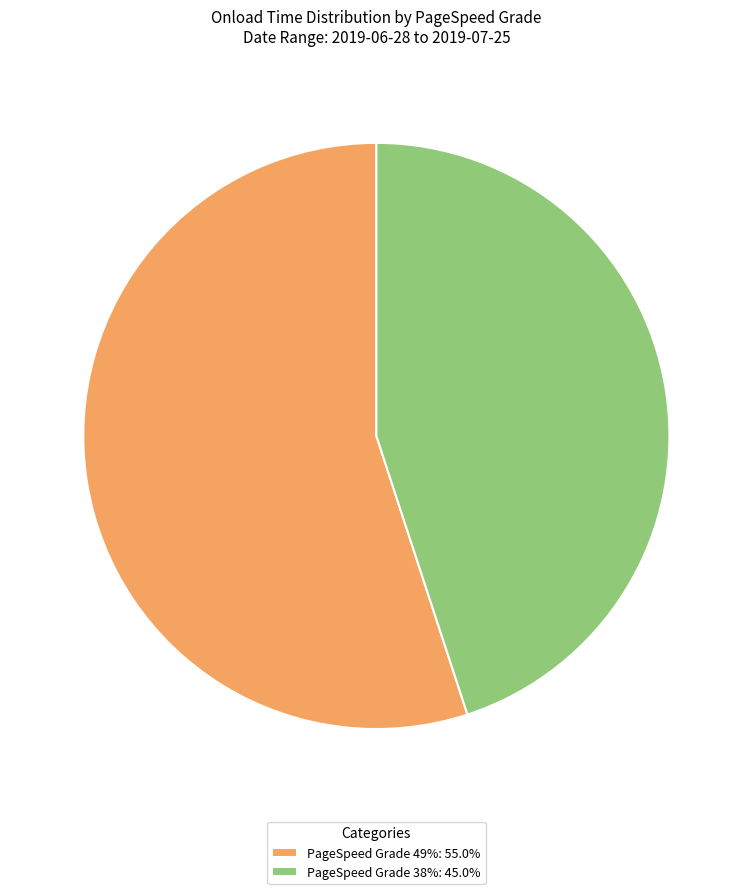

How many slices are in this pie chart?

2